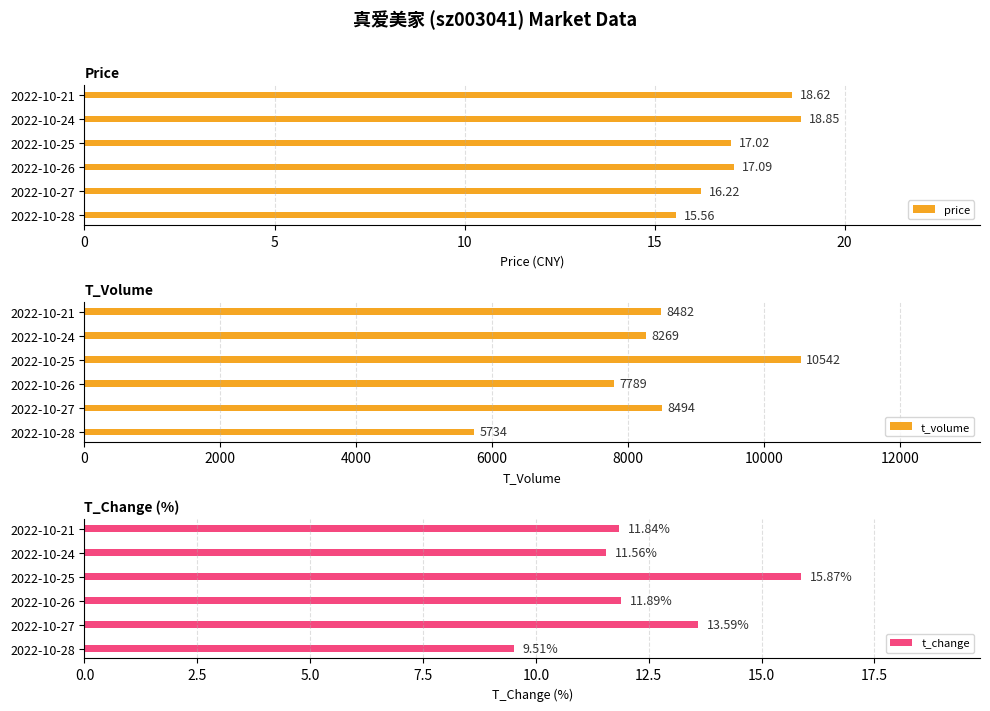

What are all the series names shown in the legend?

price, t_volume, t_change